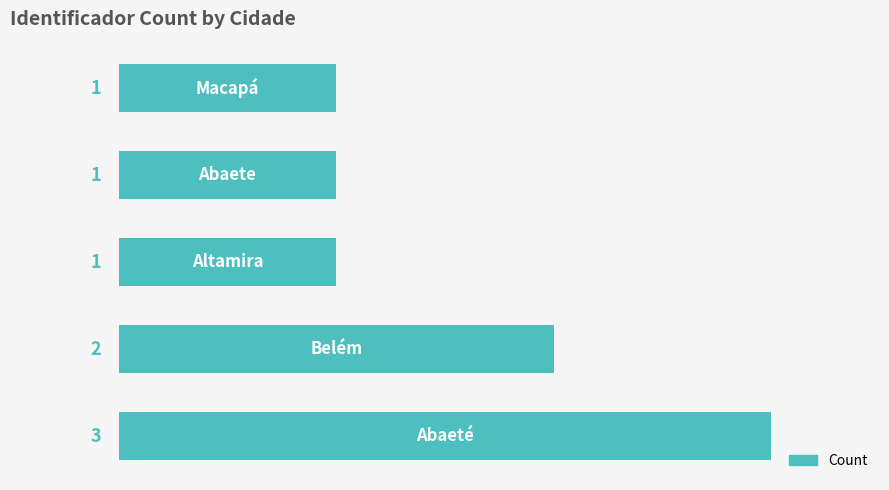

Reading bottom to top, transcribe all the data shown in this chart.

3	2	1	1	1